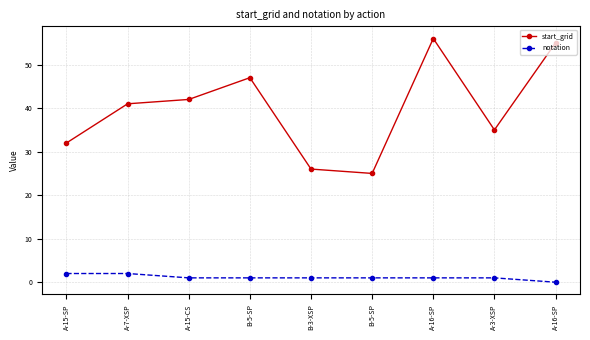

What is the label of the 2nd point from the right?

A-3-XSP